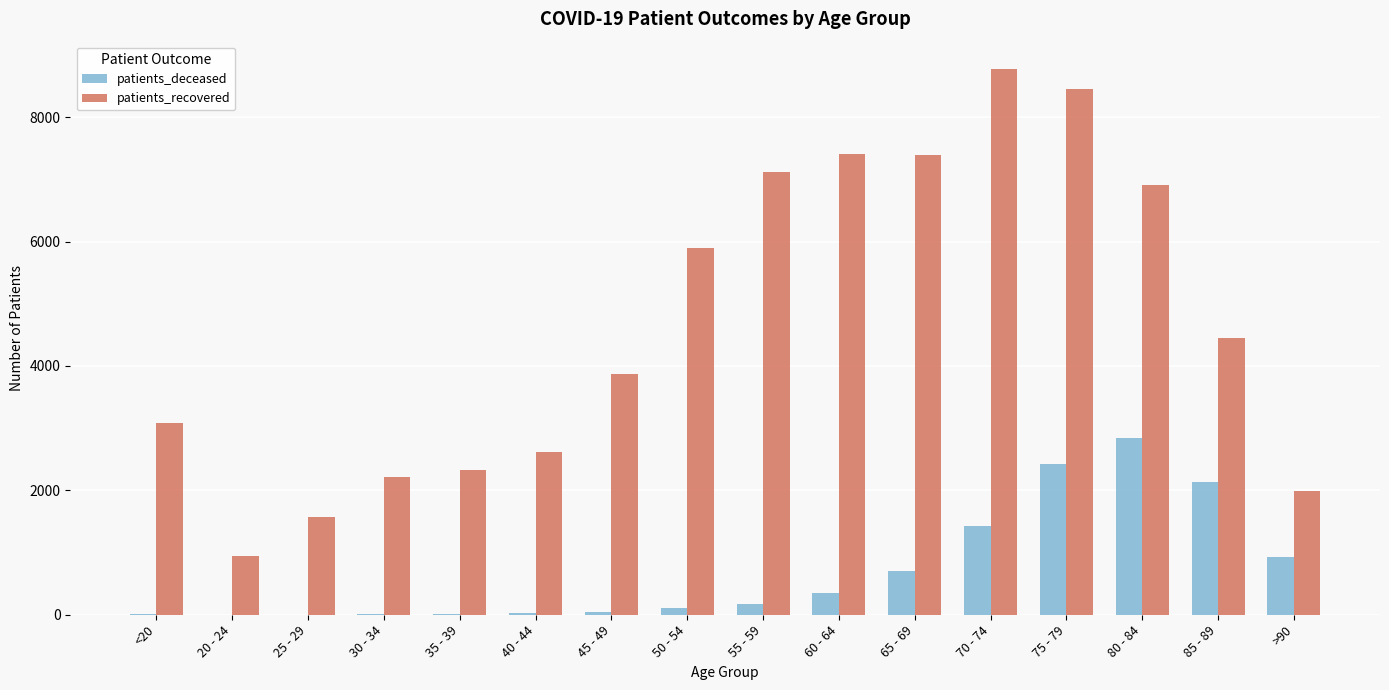

Which category has the highest value across all series?

70 - 74